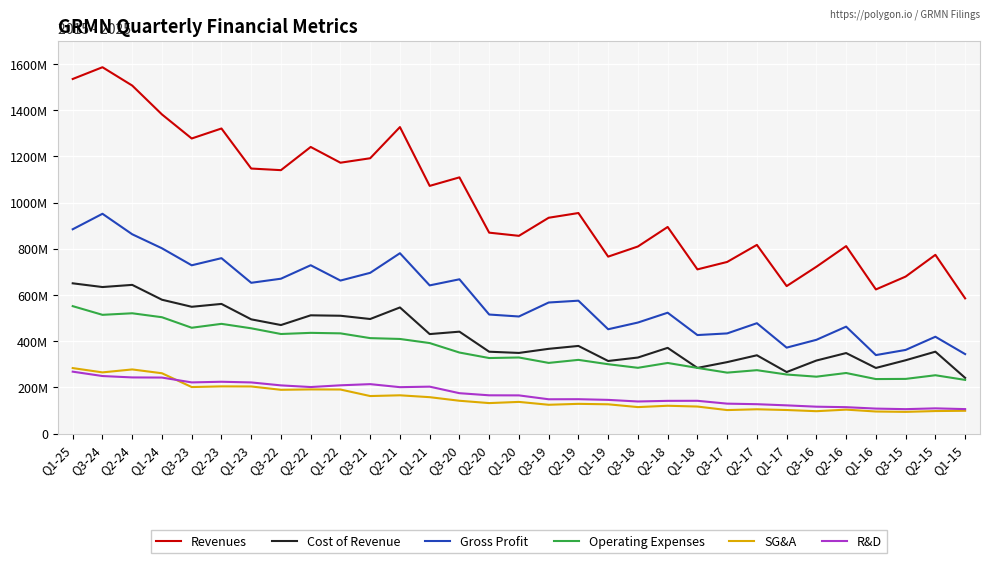

Which series changed the most between Q1-21 and Q3-15?

Revenues